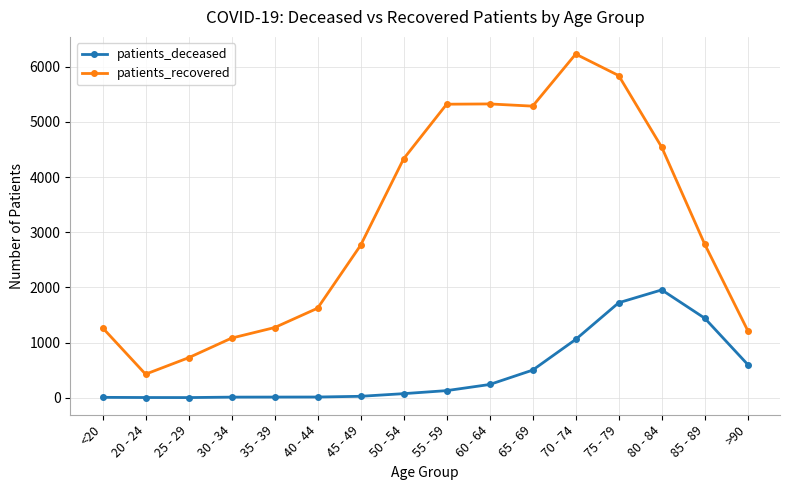

What is the total value across all series at 35 - 39?

1282